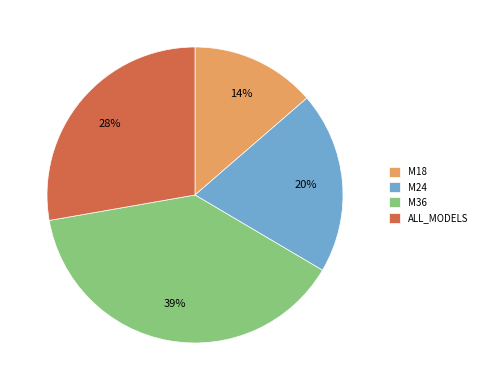

Is it true that M36 is 39% of the pie?

True